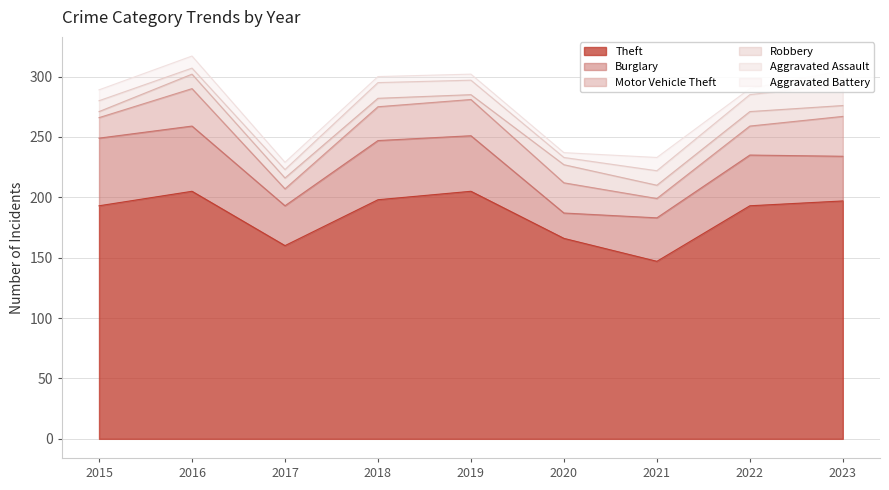

How many categories are shown in the chart?

9